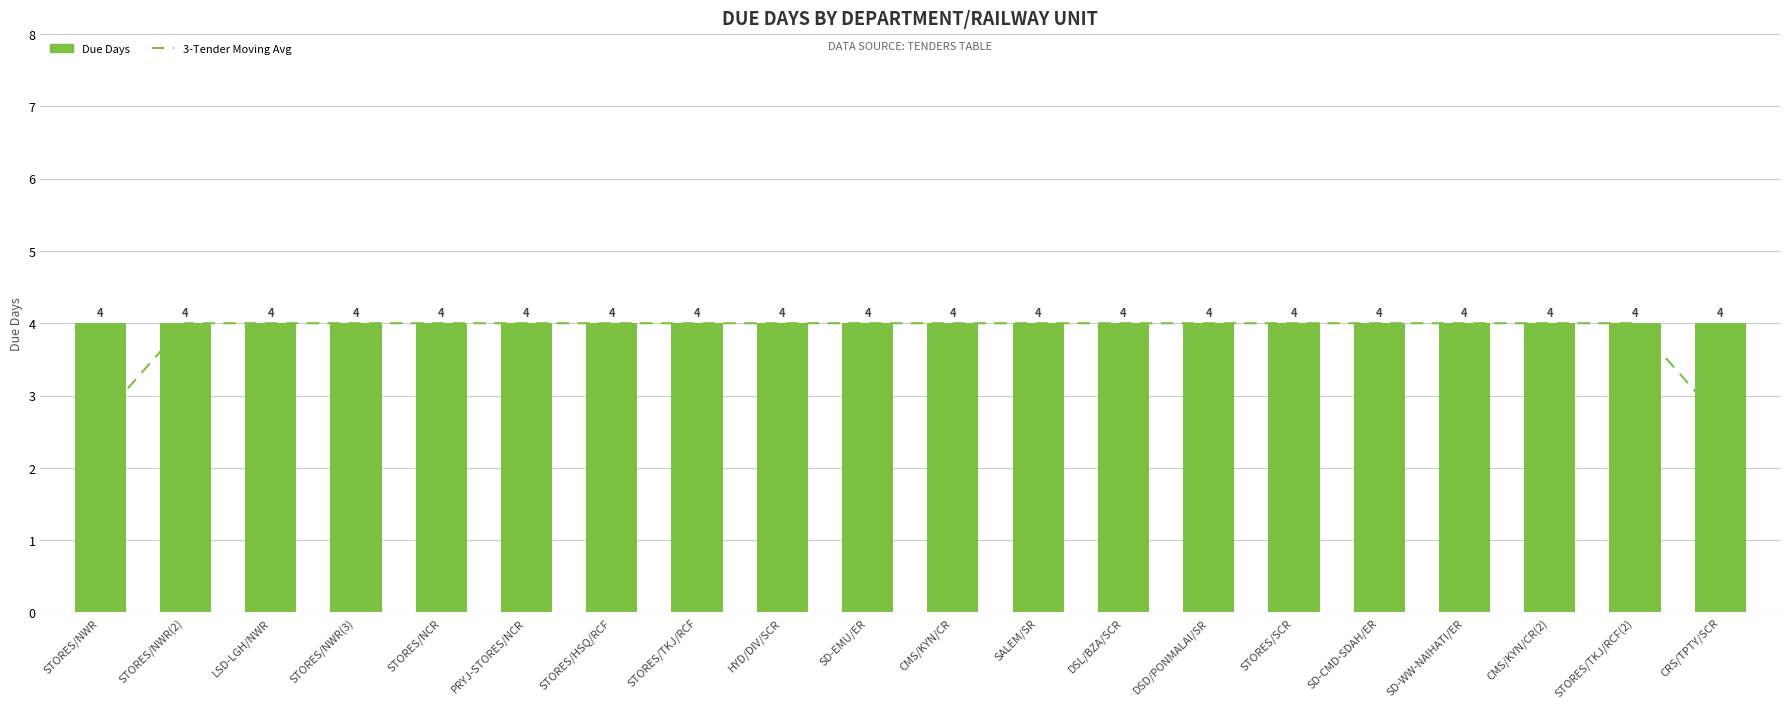

What is the maximum value shown in the chart?

4.0